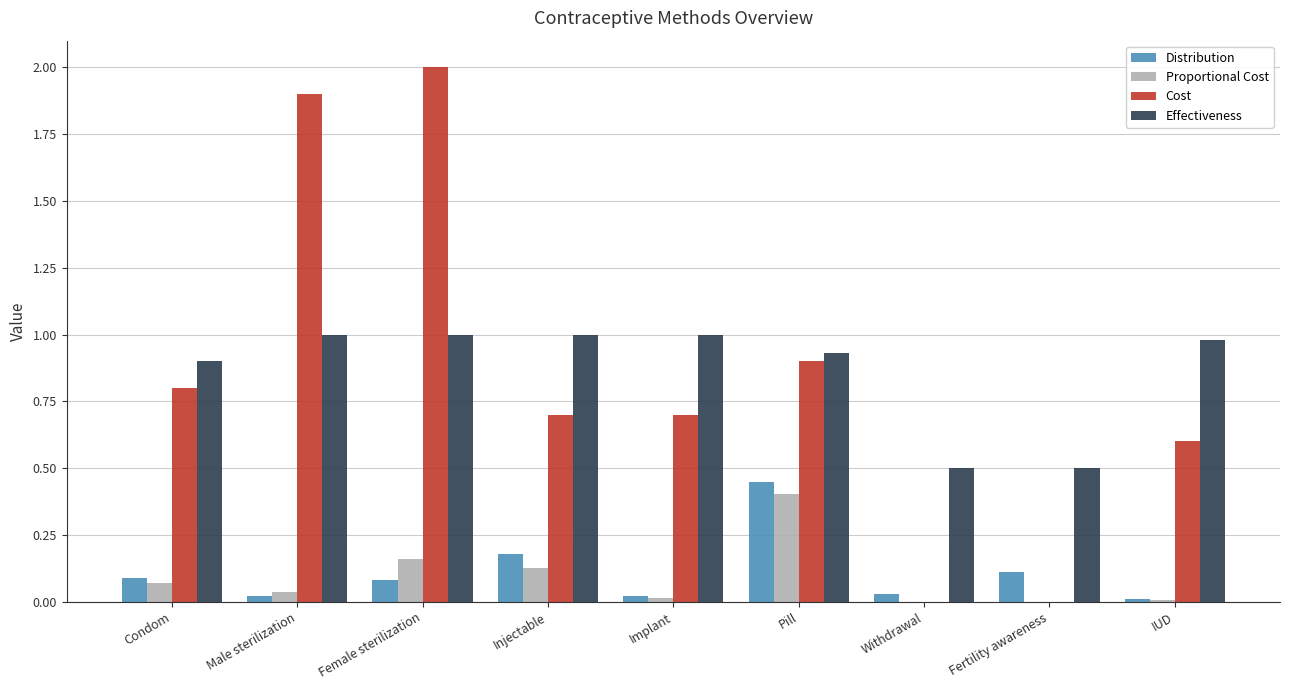

Is it true that Effectiveness equals 1.2 at Condom?

False